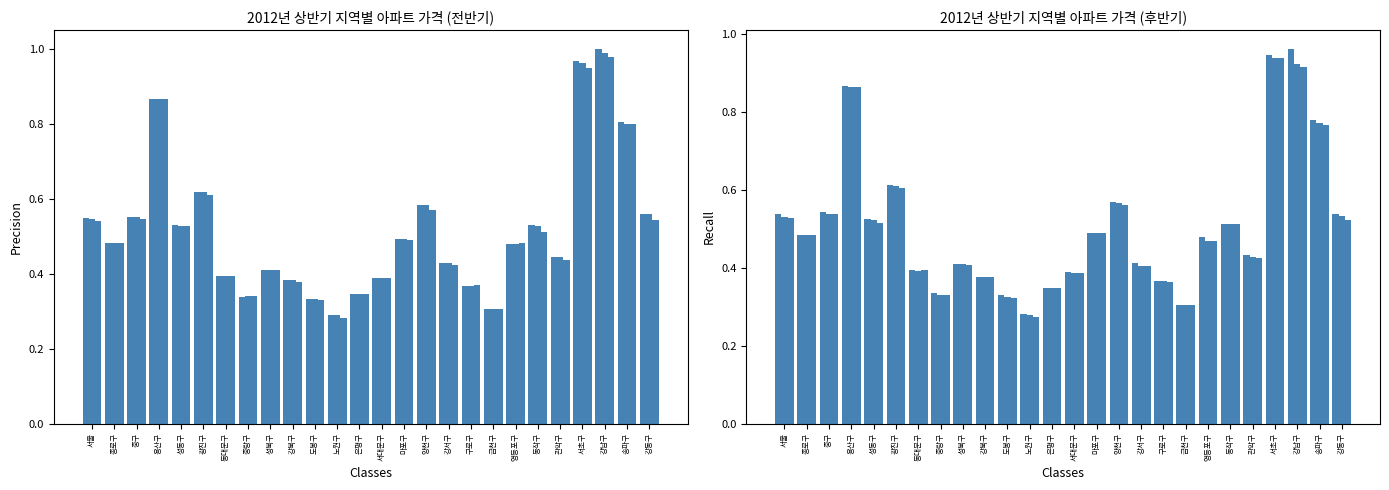

How many distinct data groups are displayed?

6